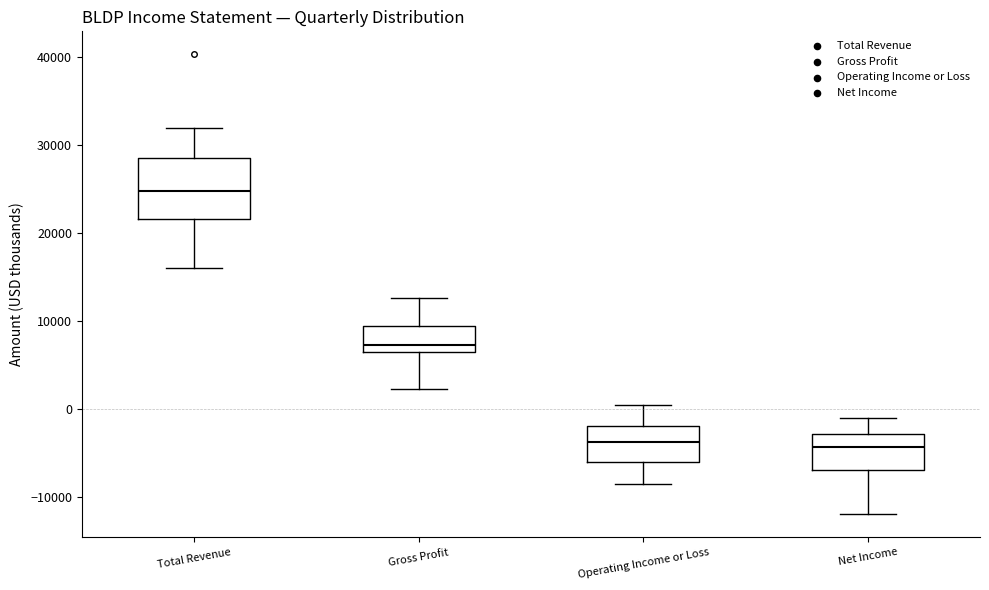

Which box has the highest median line?

Total Revenue